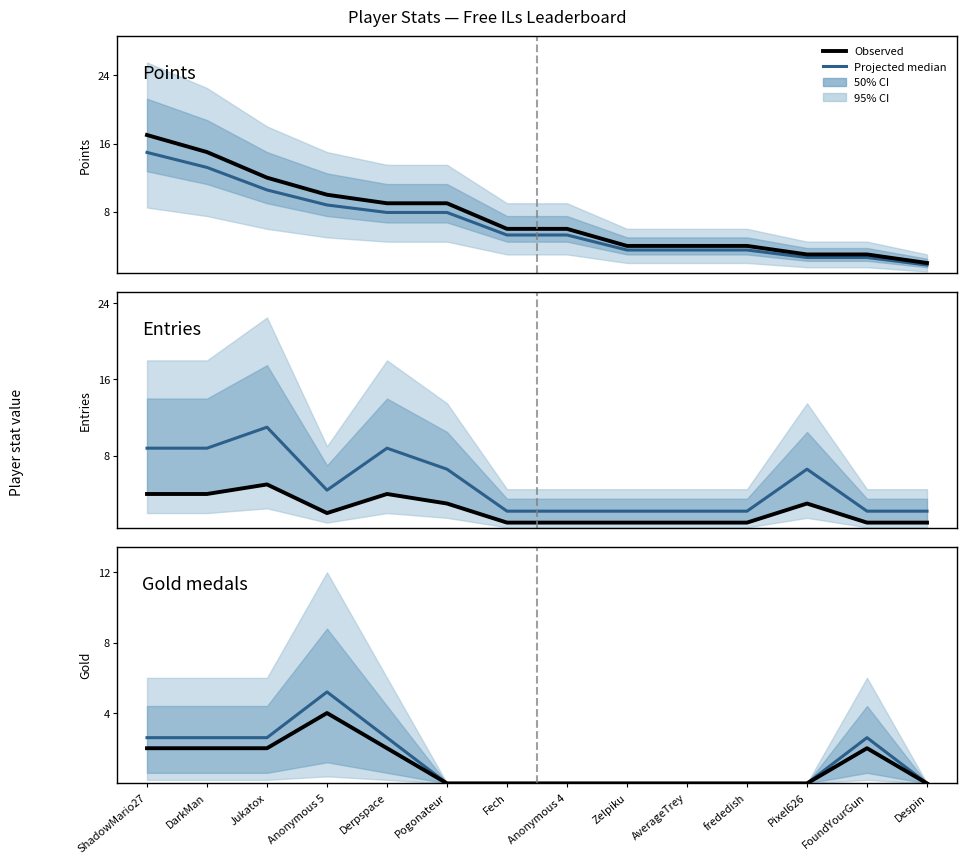

Is it true that Observed equals 0.0 at Zelpiku?

True